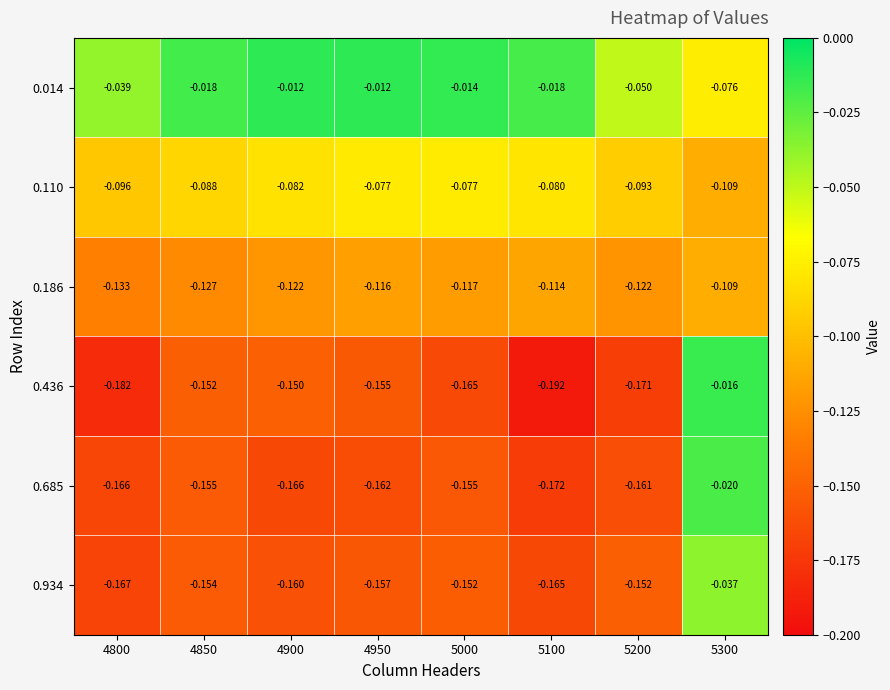

How many data points does each series have?

8